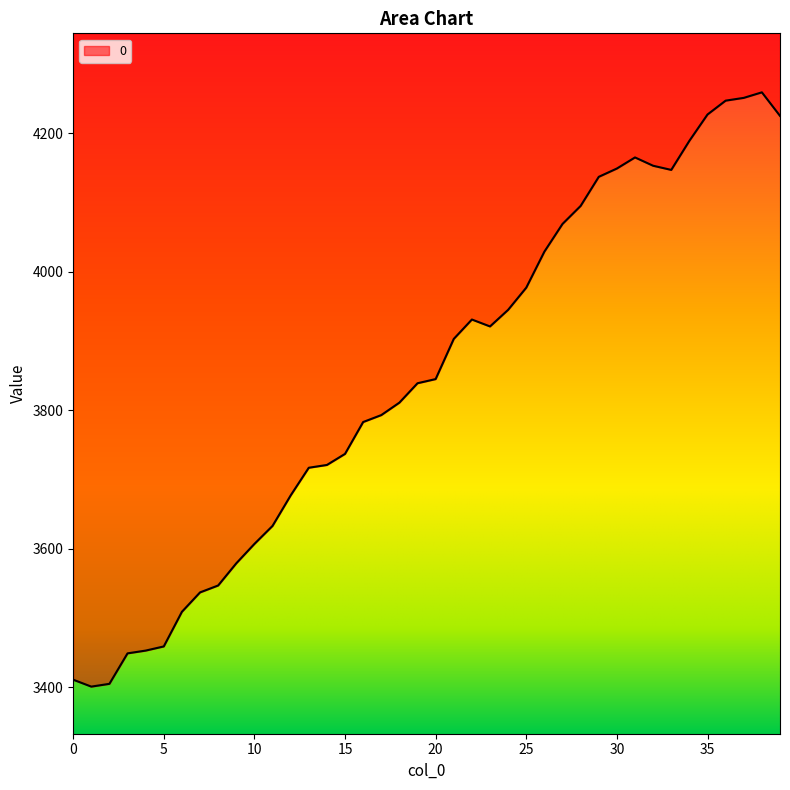

The chart shows a value of 1548 at 28. True or false?

False